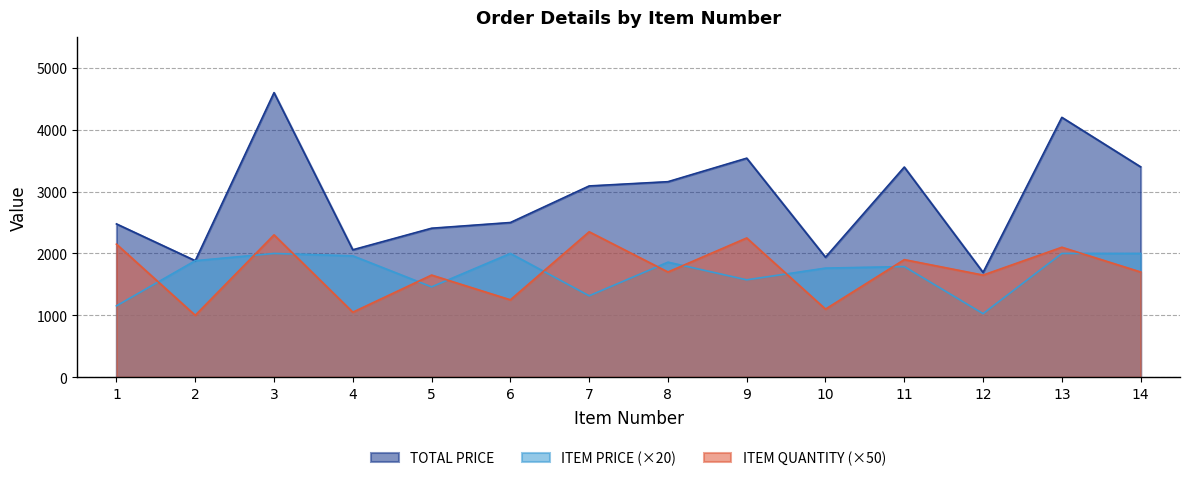

What is the difference between the highest and lowest values at 13?

2200.0